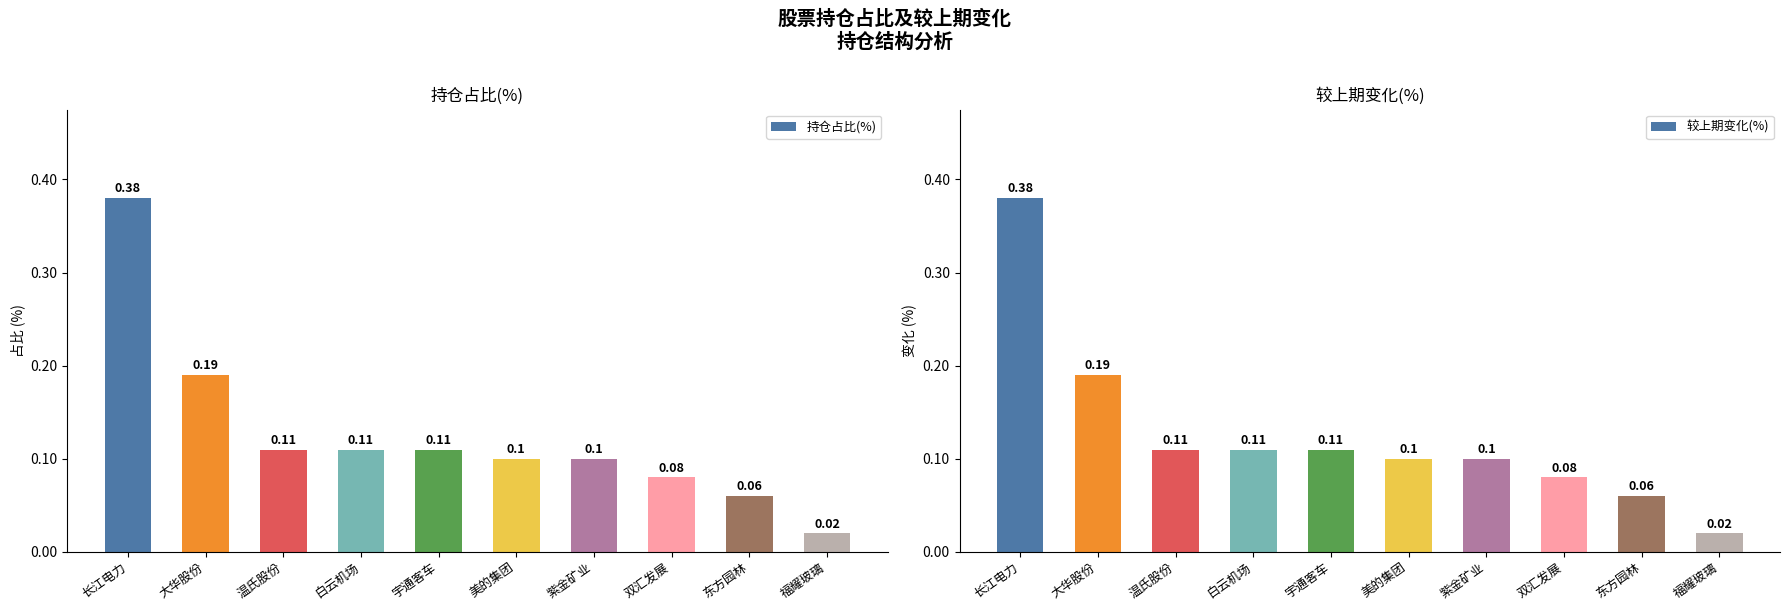

How many bars are there in total?

20